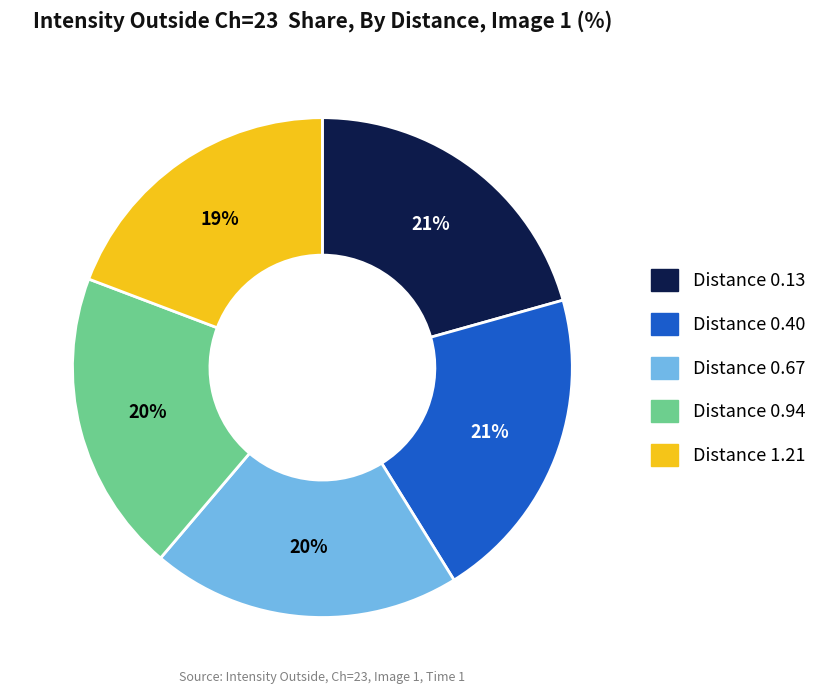

Is there any slice that represents more than half of the pie?

No